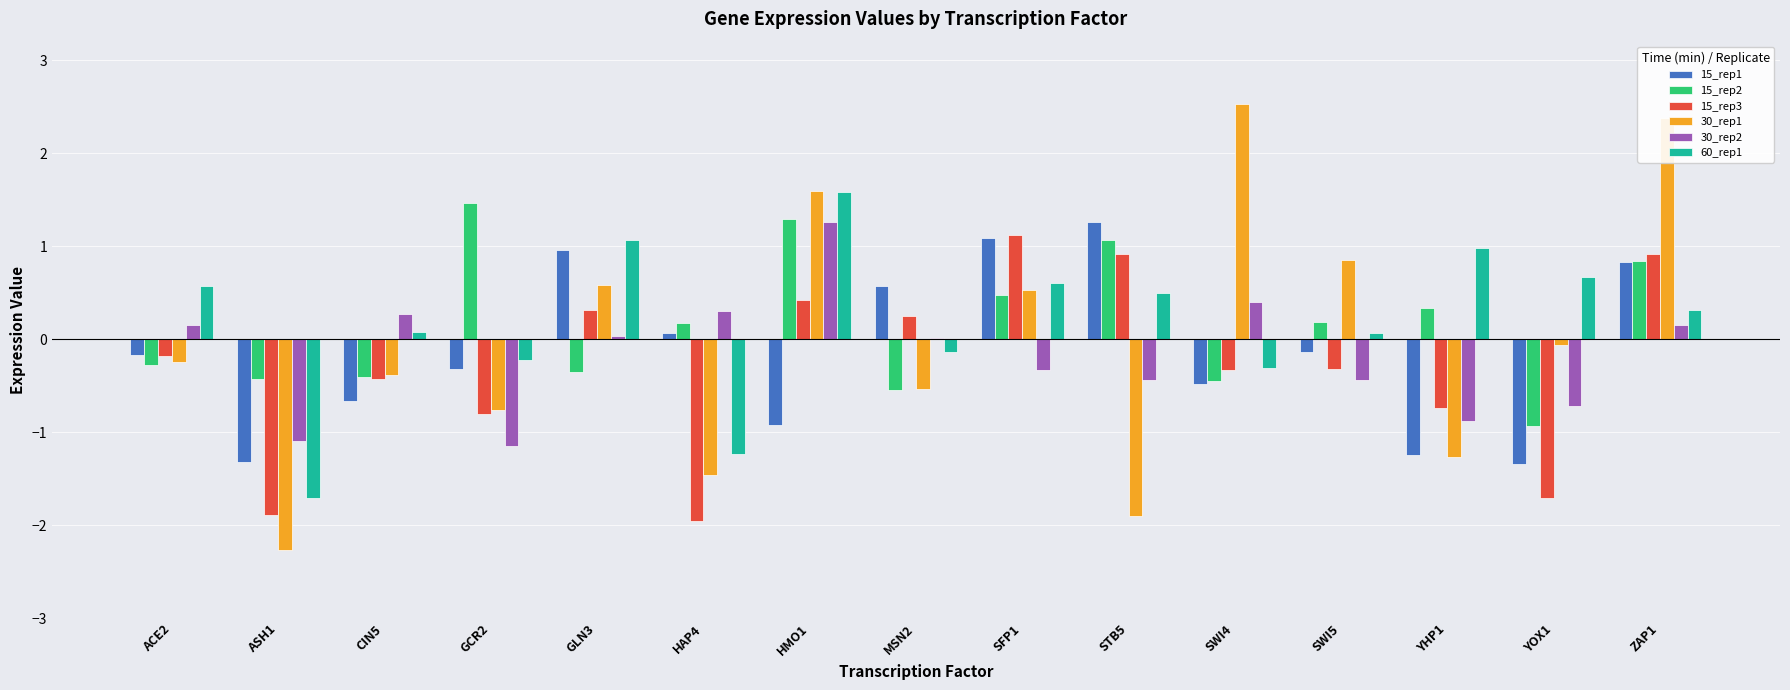

What is the sum of the 15_rep2 values at ACE2 and SWI4?

-0.7